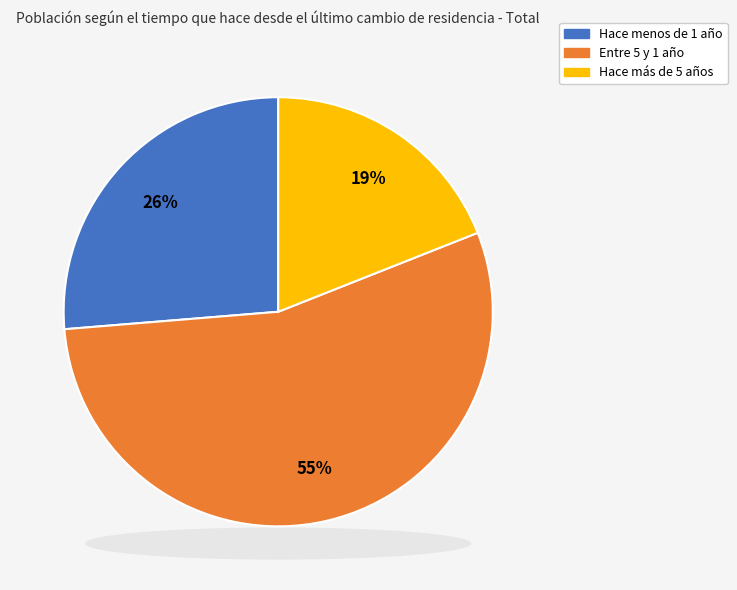

True or false: Entre 5 y 1 año accounts for 55% of the total.

True